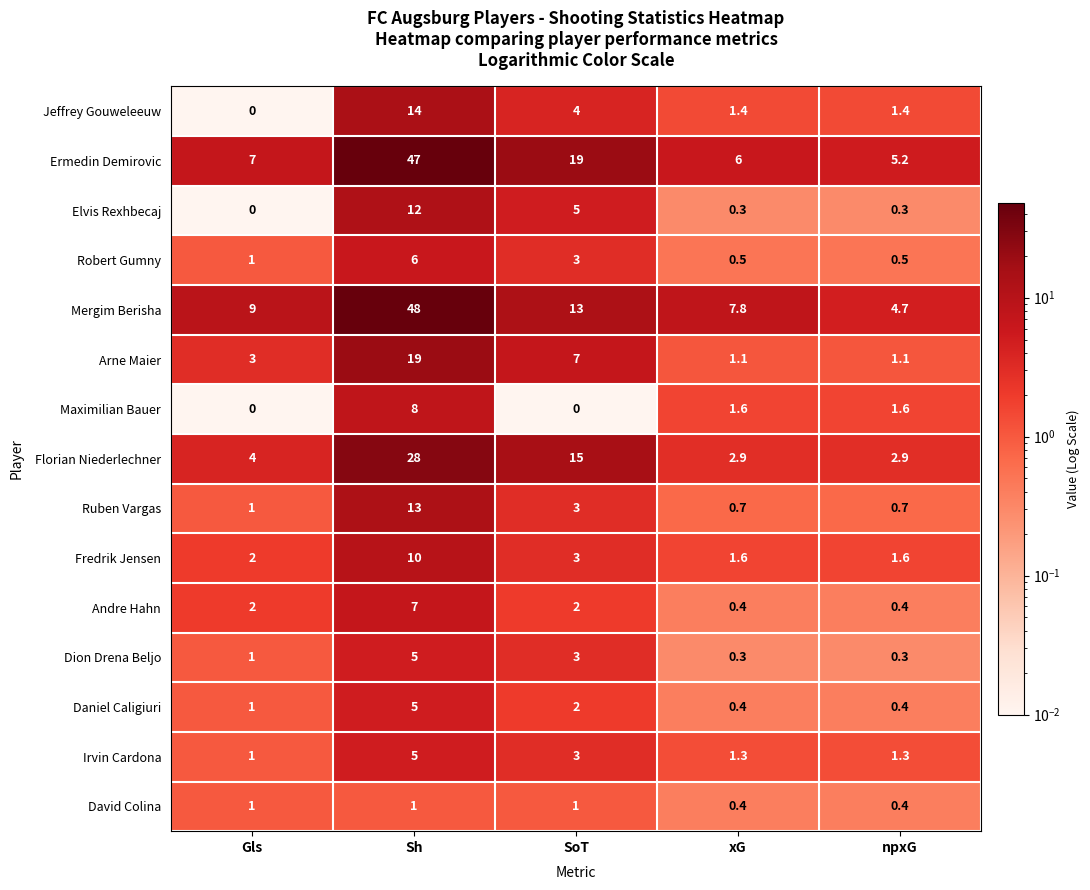

What is the total value across all series at Gls?

33.0